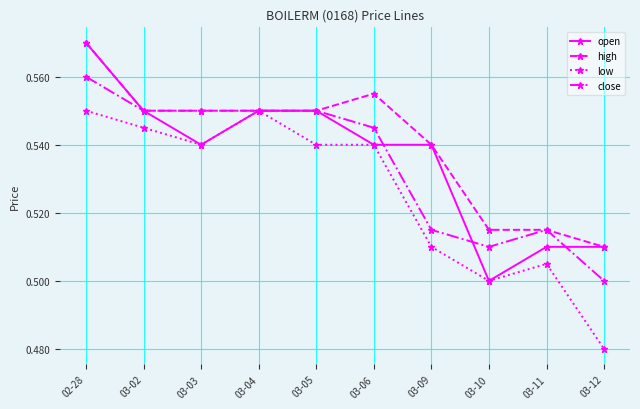

What is the label of the 2nd point from the left?

03-02